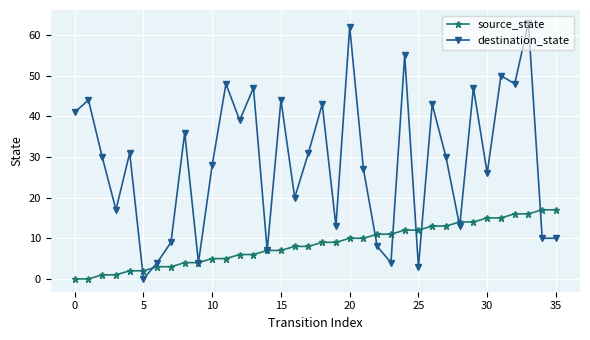

What is the difference between the maximum and second lowest values in the source_state series?

17